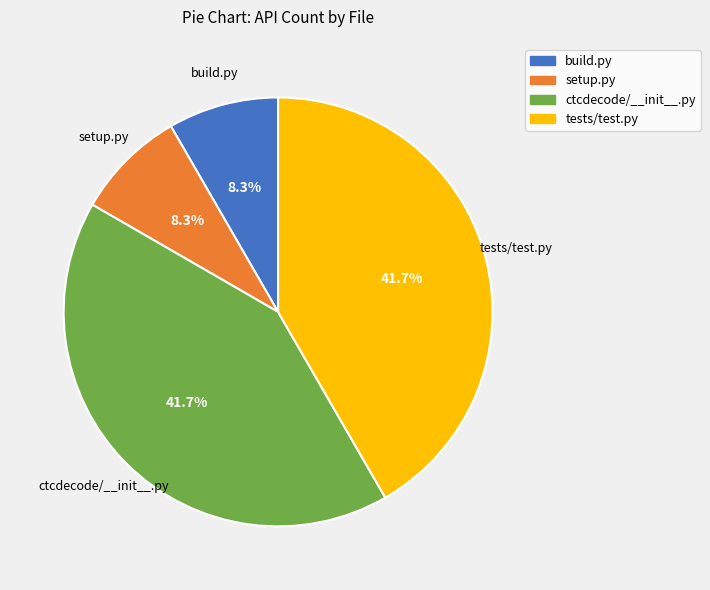

Approximately how many times larger is the value at ctcdecode/__init__.py compared to tests/test.py?

1.0